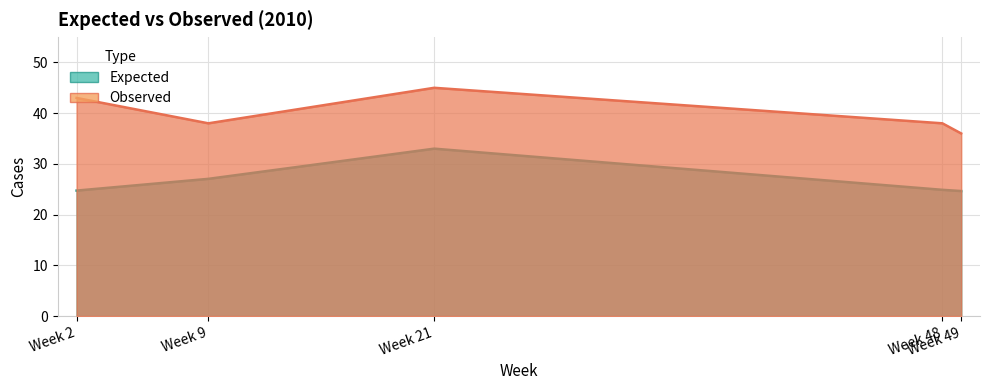

How many lines are shown in the chart?

2